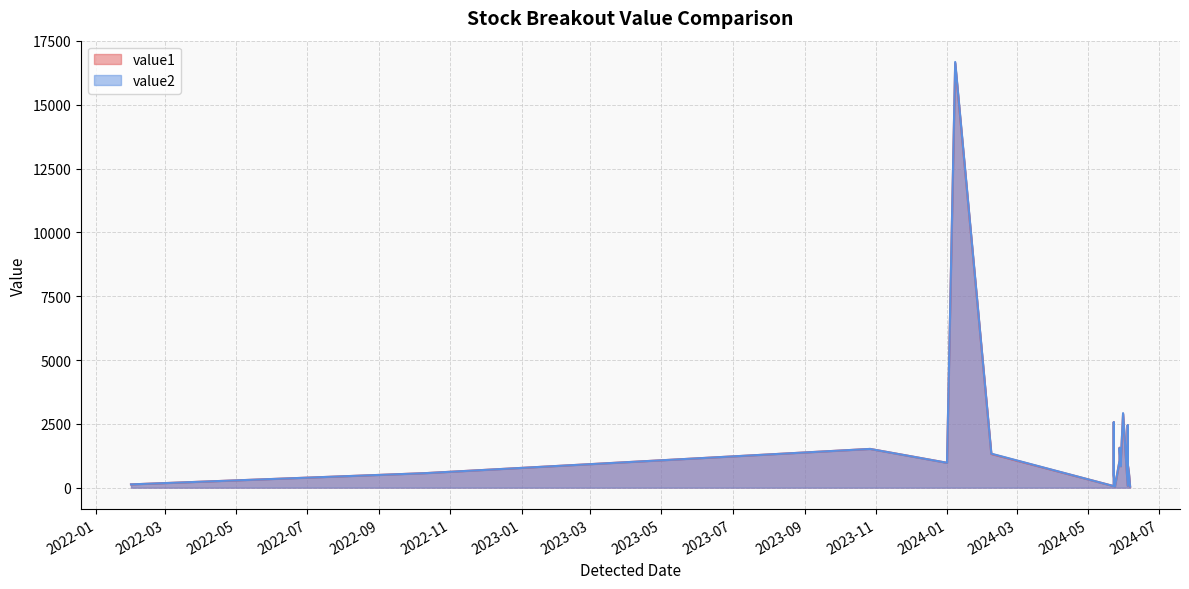

What is the total value across all series at 2024-02-08?

2653.1